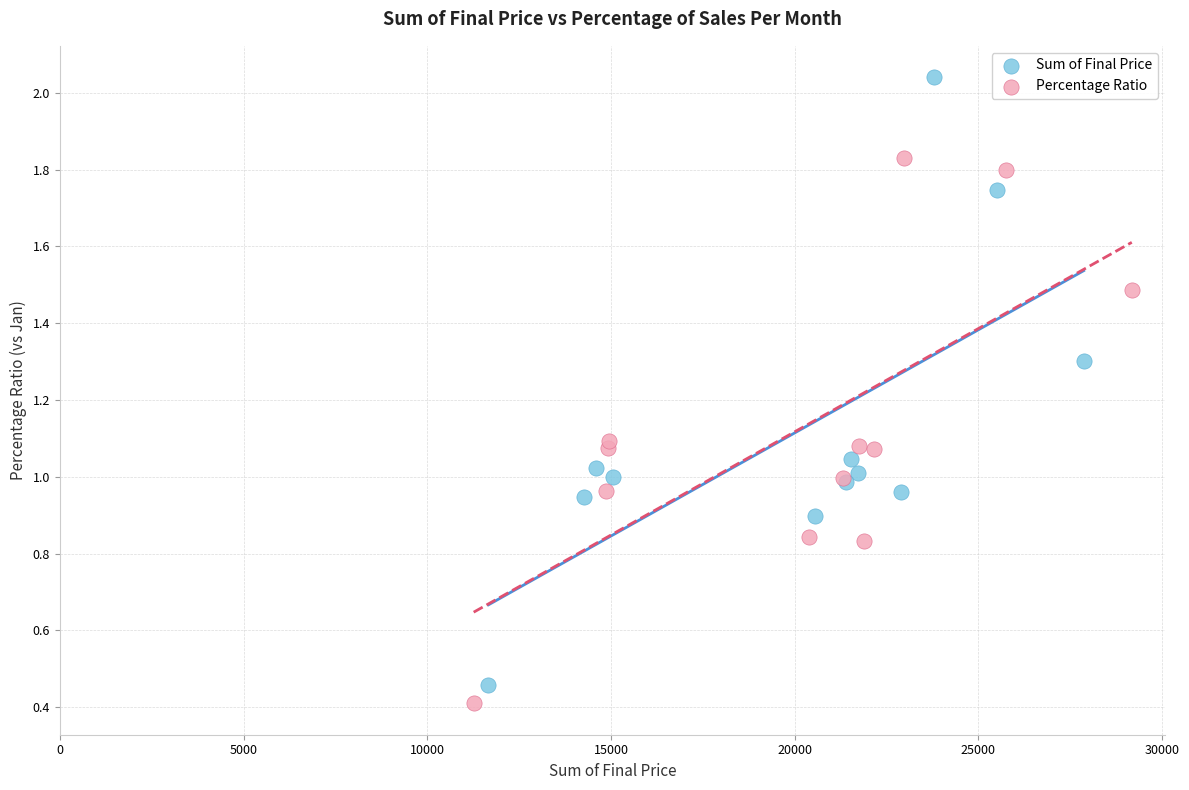

Which series reaches the maximum Y coordinate?

Sum of Final Price